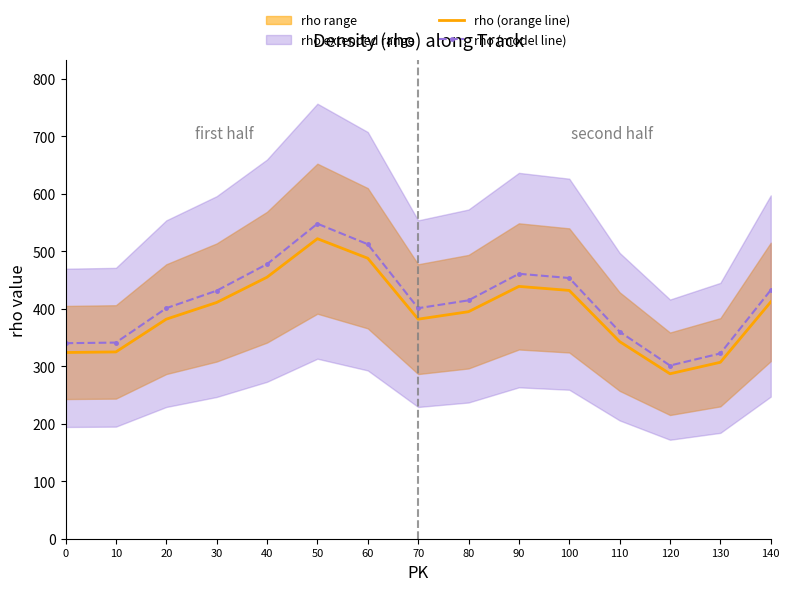

At which label does rho (orange line) reach its peak?

50